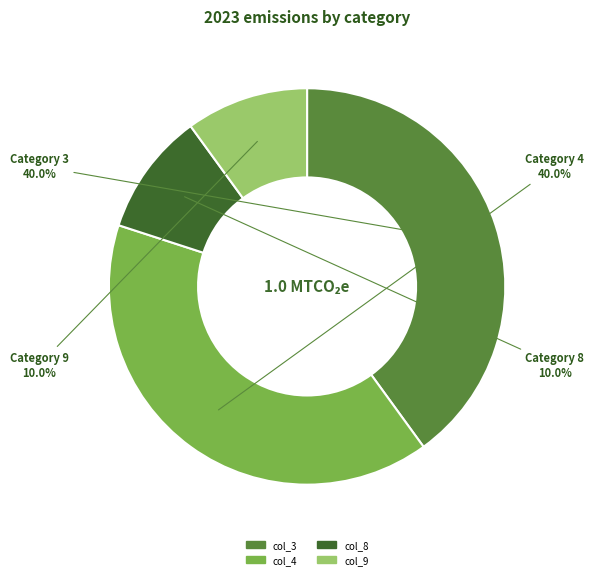

How many slices are in this pie chart?

4